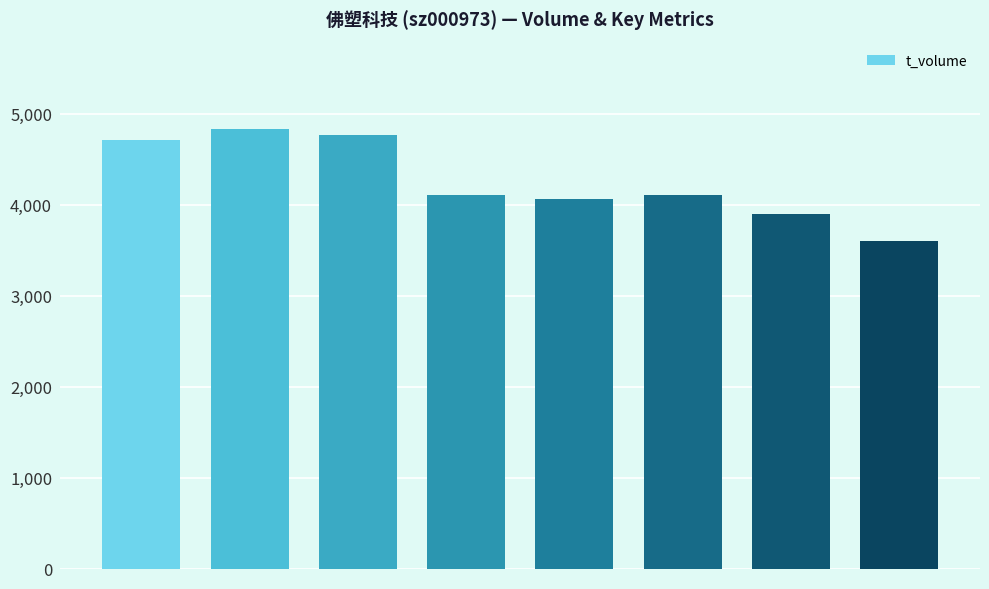

What is the value of the 4th bar from the left?

4109